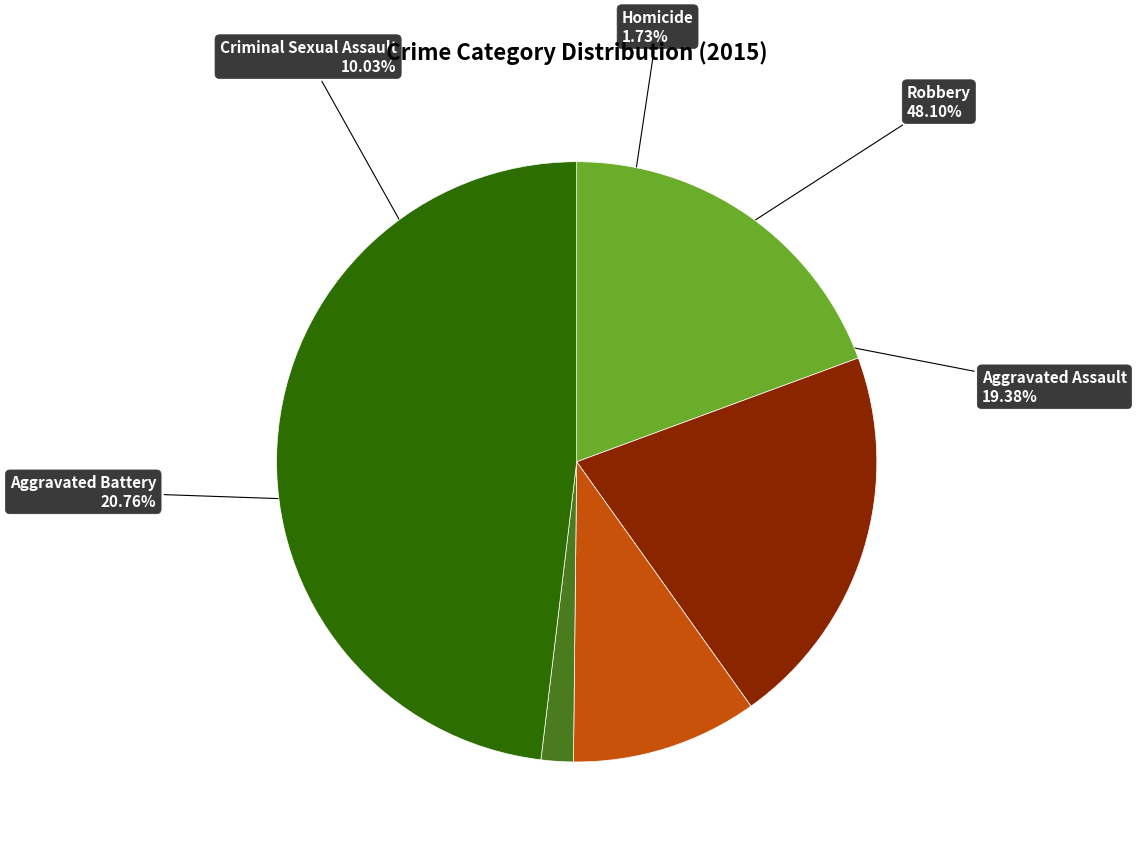

What is the ratio of the value at Aggravated Battery to the value at Aggravated Assault?

1.1